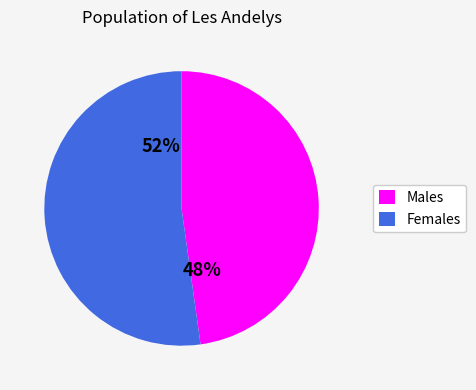

Is the sum of Males and Females greater than half?

Yes